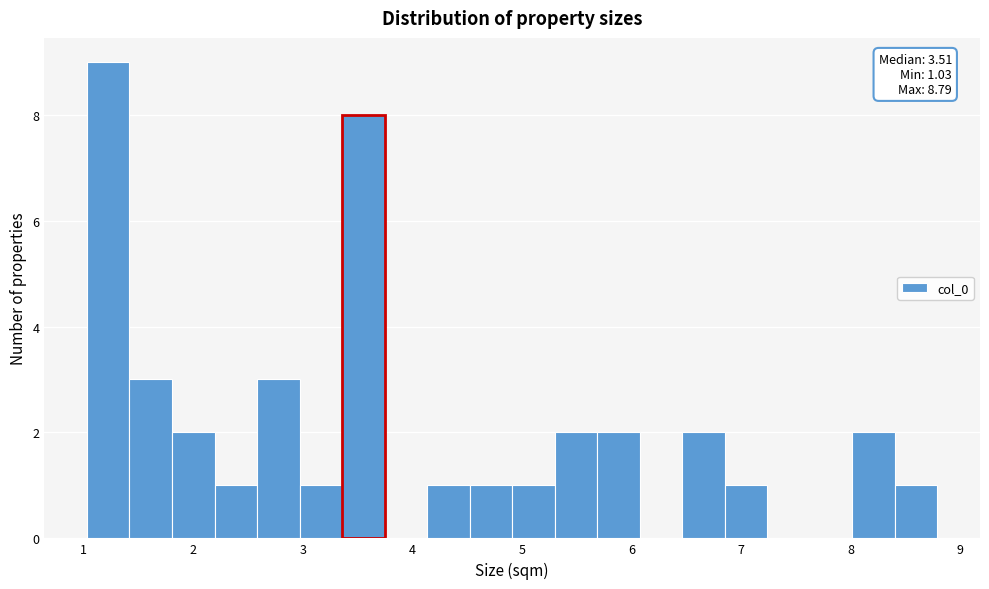

Around what value on the x-axis is the tallest bar? Give the approximate position of its centre, as read against the axis.

1.2